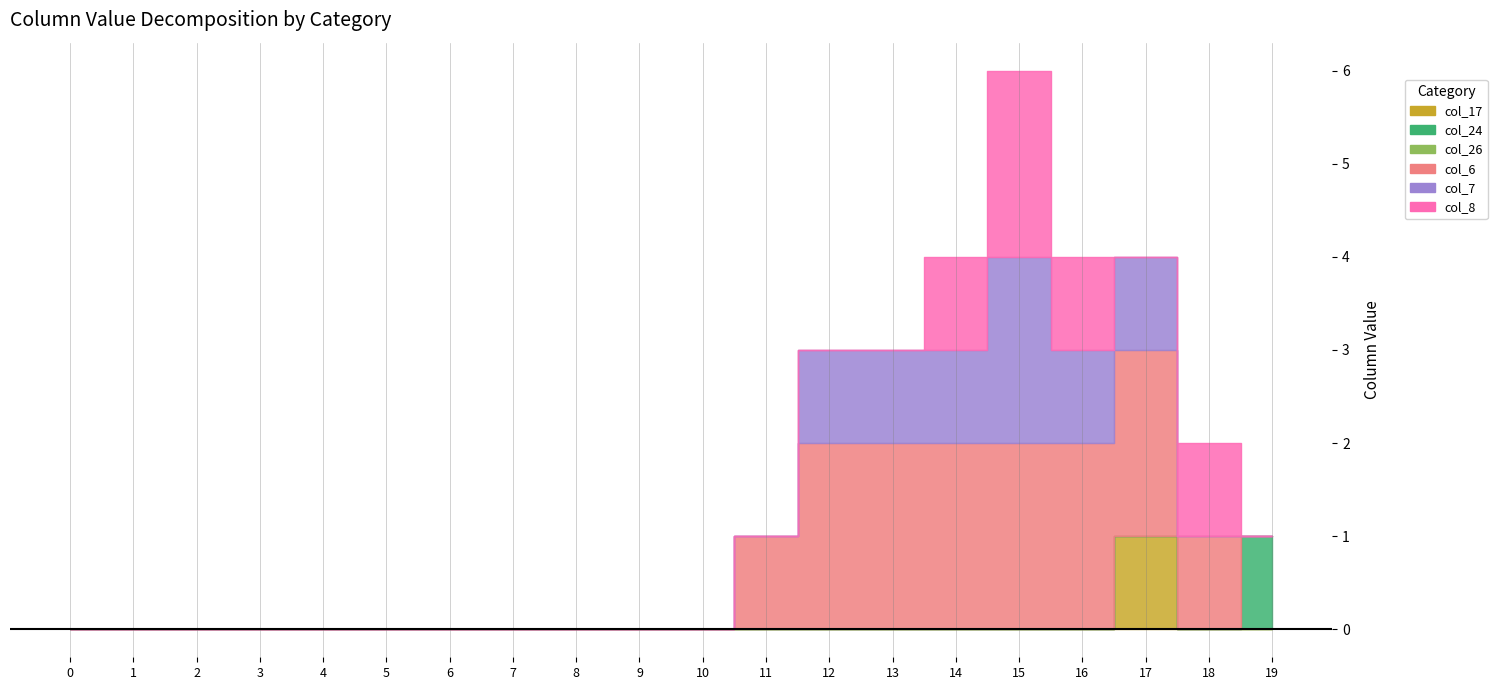

How many interior local peaks does the col_7 series have?

1